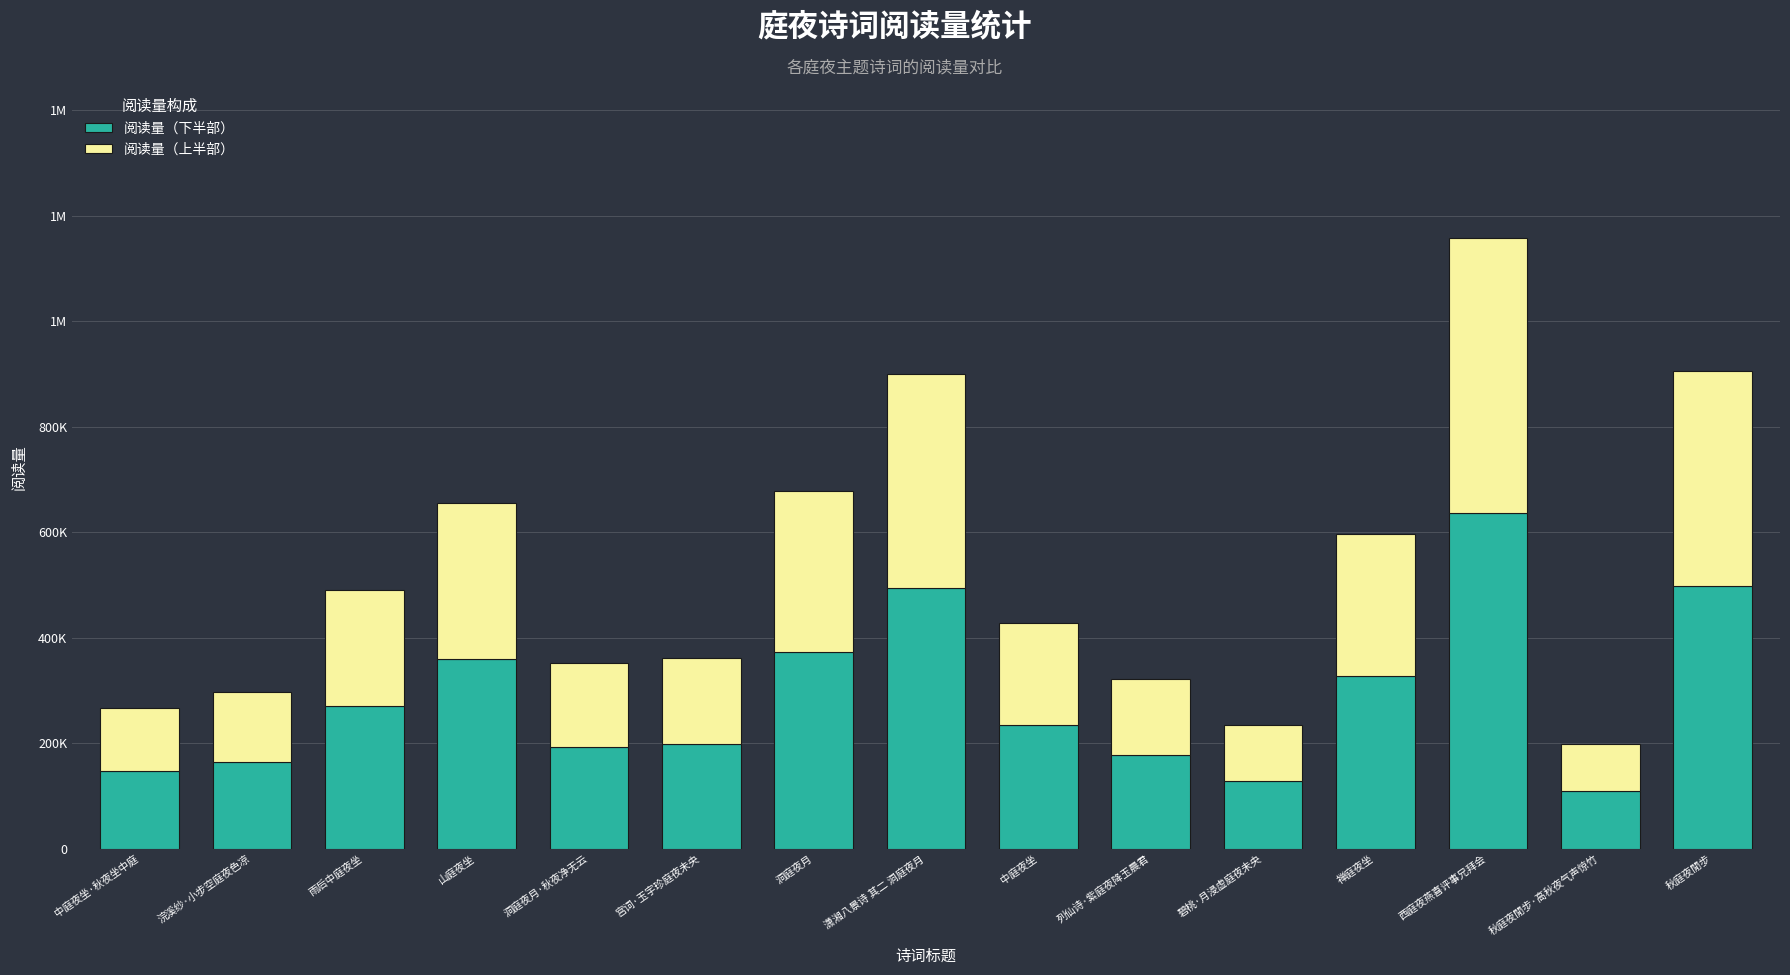

Does the chart contain any negative values?

No